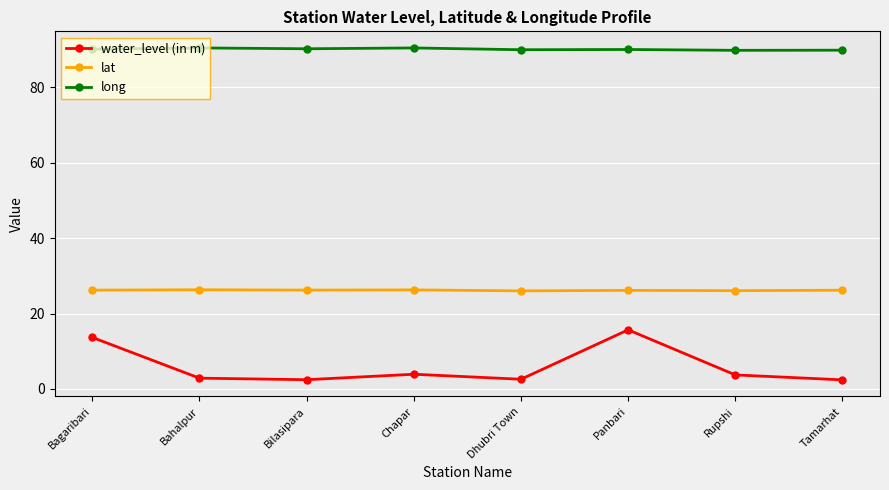

What is the difference between the highest and lowest values at Rupshi?

86.1